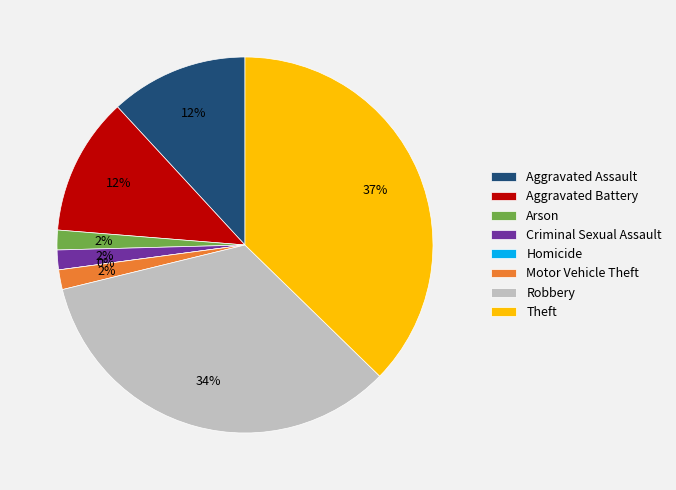

How many segments does this pie chart have?

8